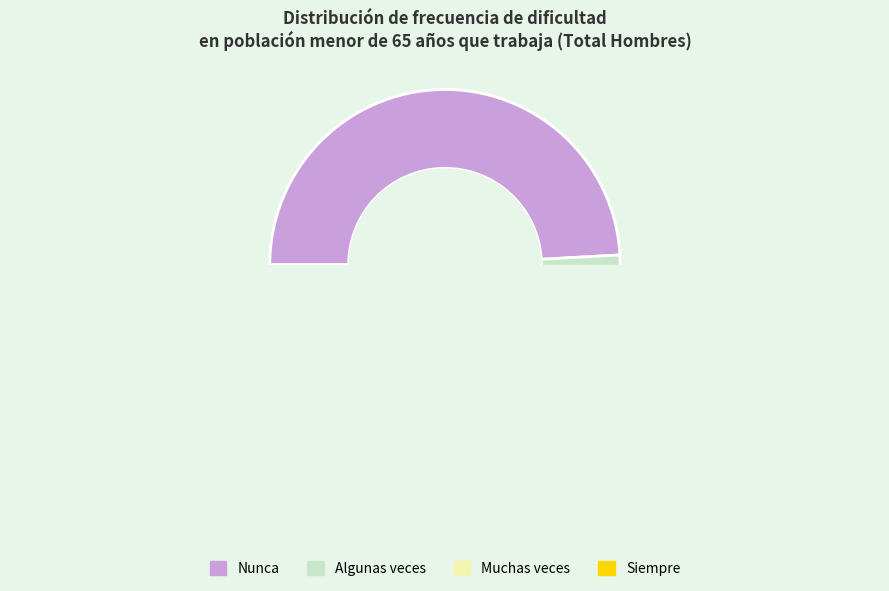

Rank the categories by value from lowest to highest.

Siempre, Muchas veces, Algunas veces, Nunca